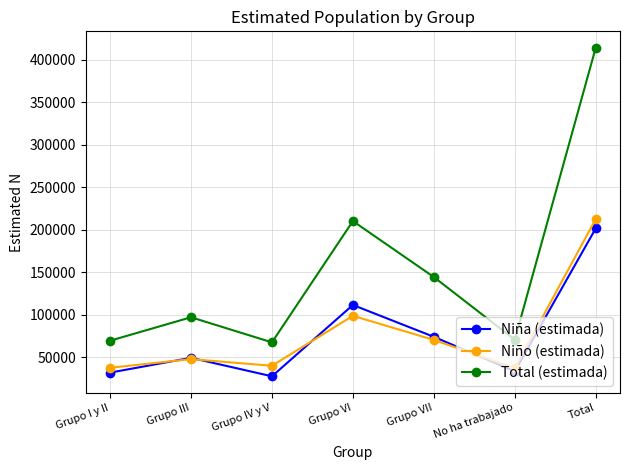

How many data points in Niño (estimada) are less than 47735?

3